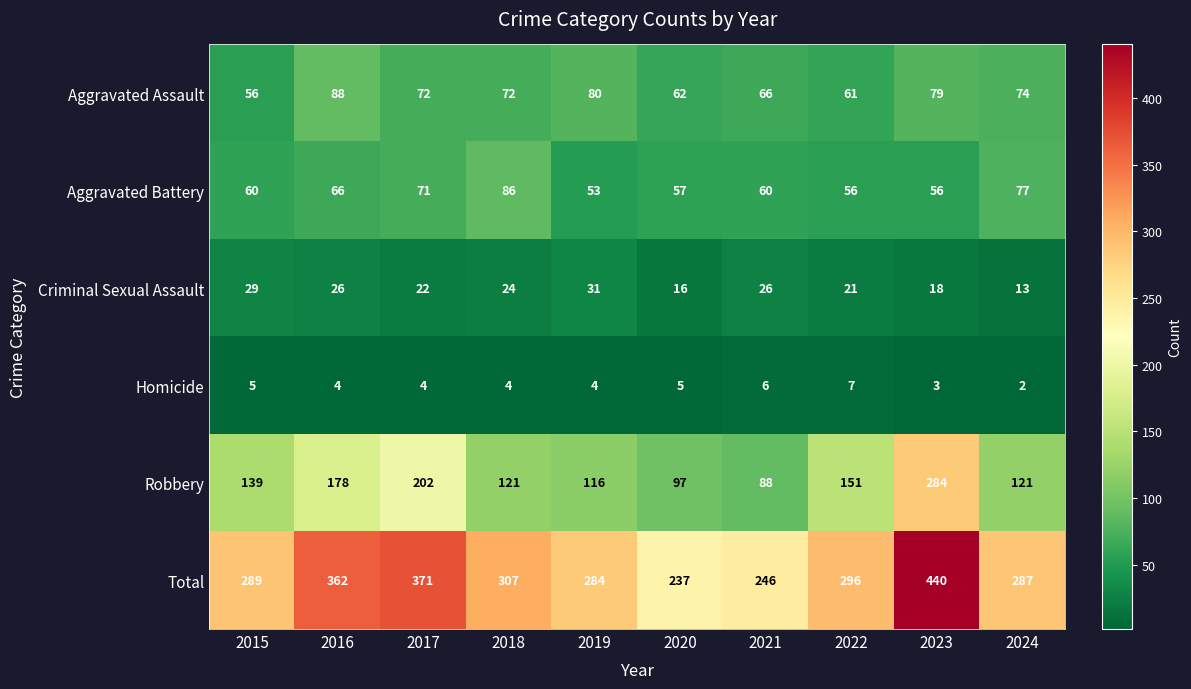

List the series in order of their peak value, lowest first.

Homicide, Criminal Sexual Assault, Aggravated Battery, Aggravated Assault, Robbery, Total